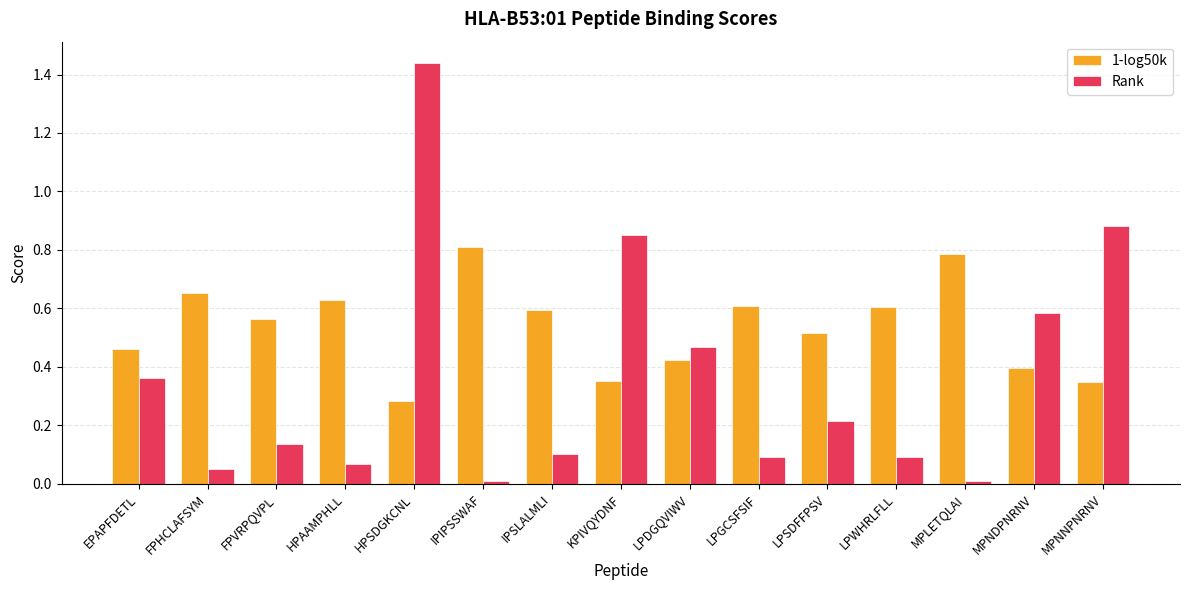

At which category is the sum across all series the highest?

HPSDGKCNL